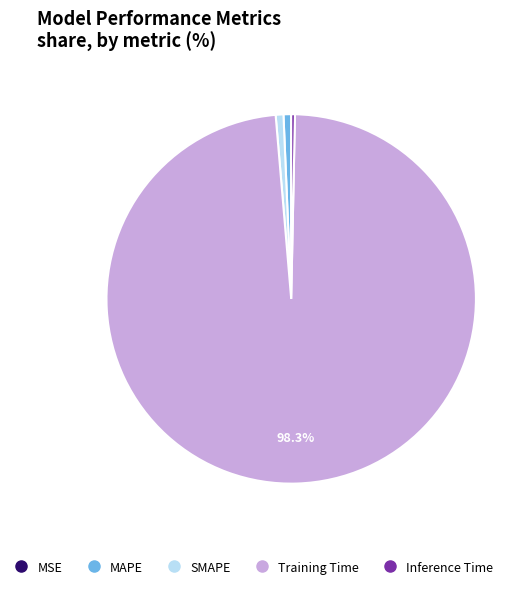

Which slice represents more than half of the pie?

Training Time